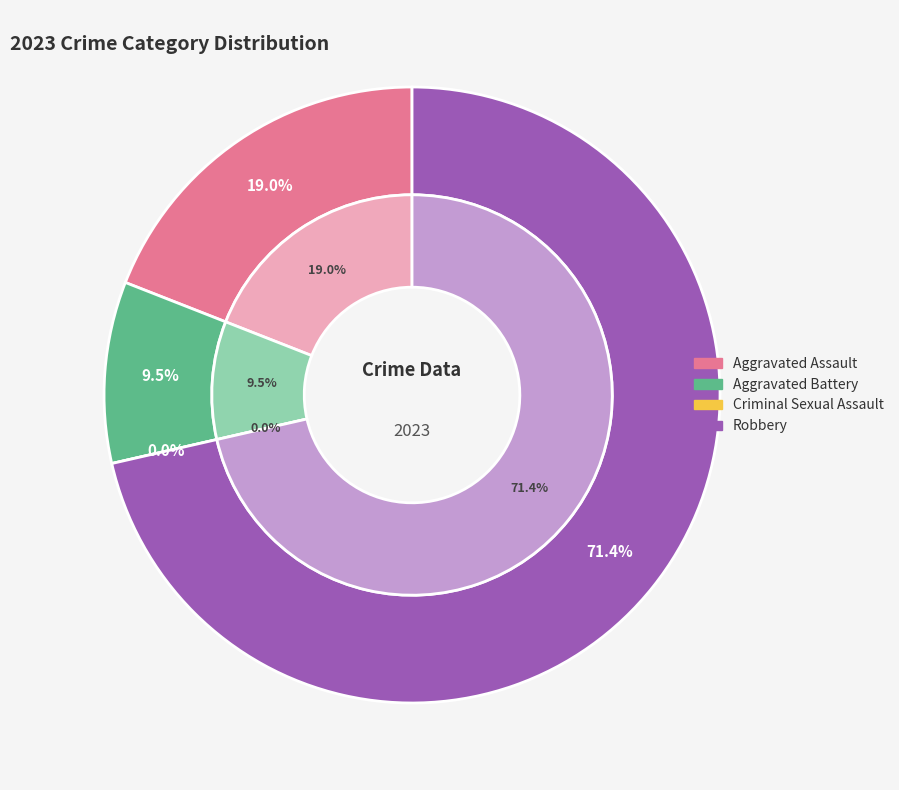

Is there a majority slice in this chart?

Yes